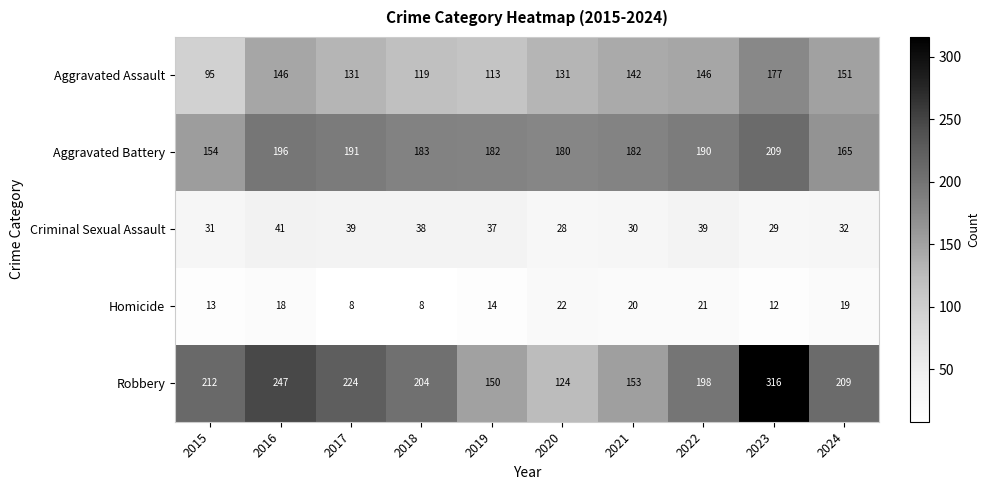

Which series has the widest spread of values?

Robbery